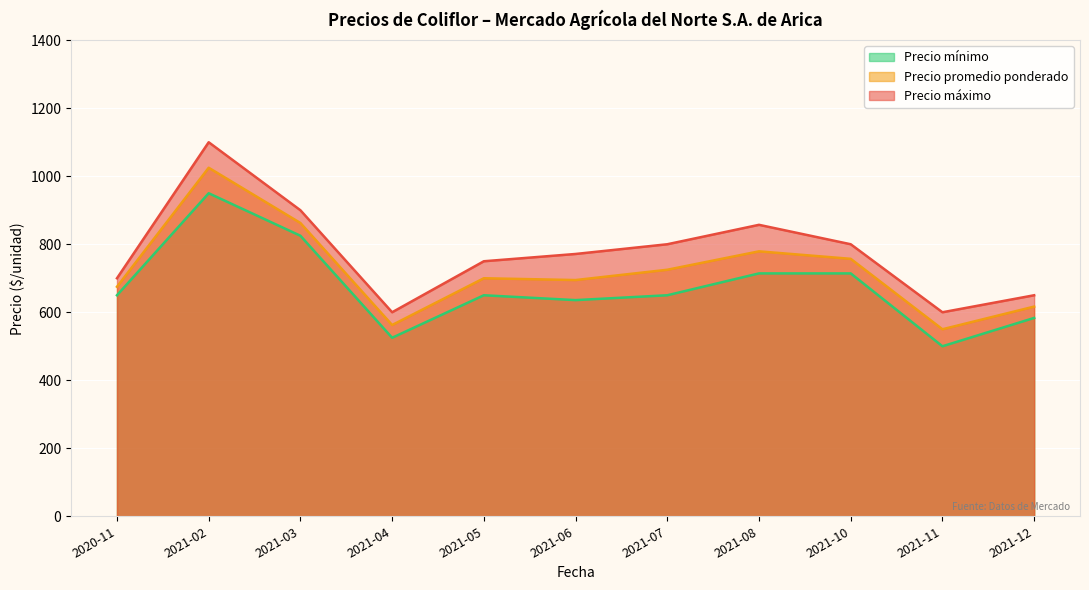

List the series in order of their peak value, lowest first.

Precio mínimo, Precio promedio ponderado, Precio máximo